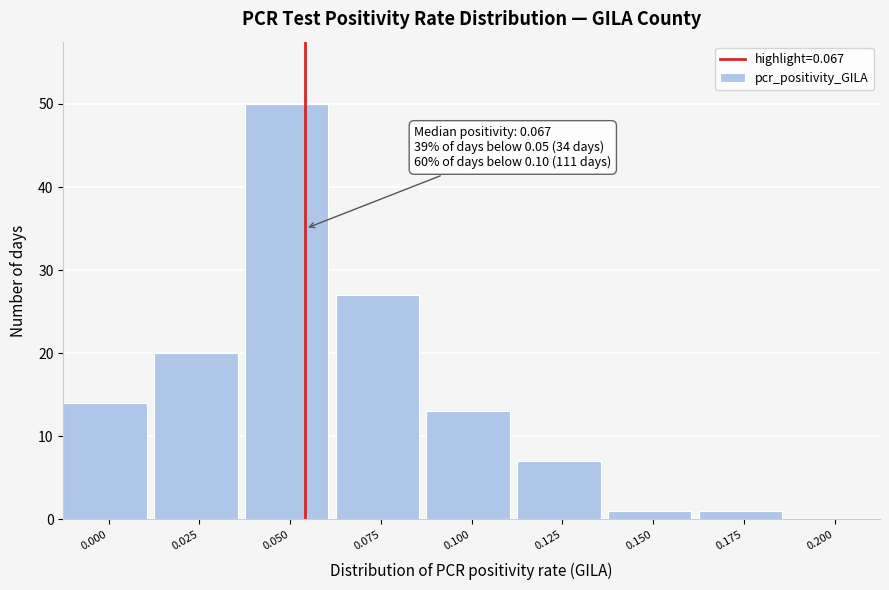

Reading right to left, what are all the values shown in this chart?

0.200=0	0.175=1	0.150=1	0.125=7	0.100=13	0.075=27	0.050=50	0.025=20	0.000=14